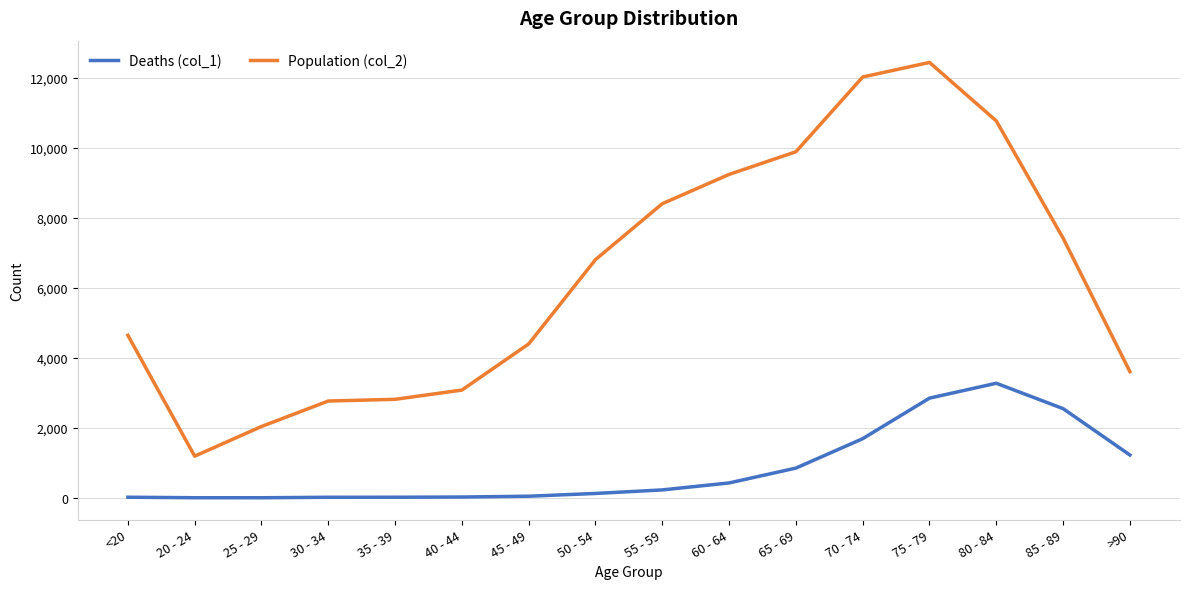

True or false: Deaths (col_1) has a value of 3 at 25 - 29.

True